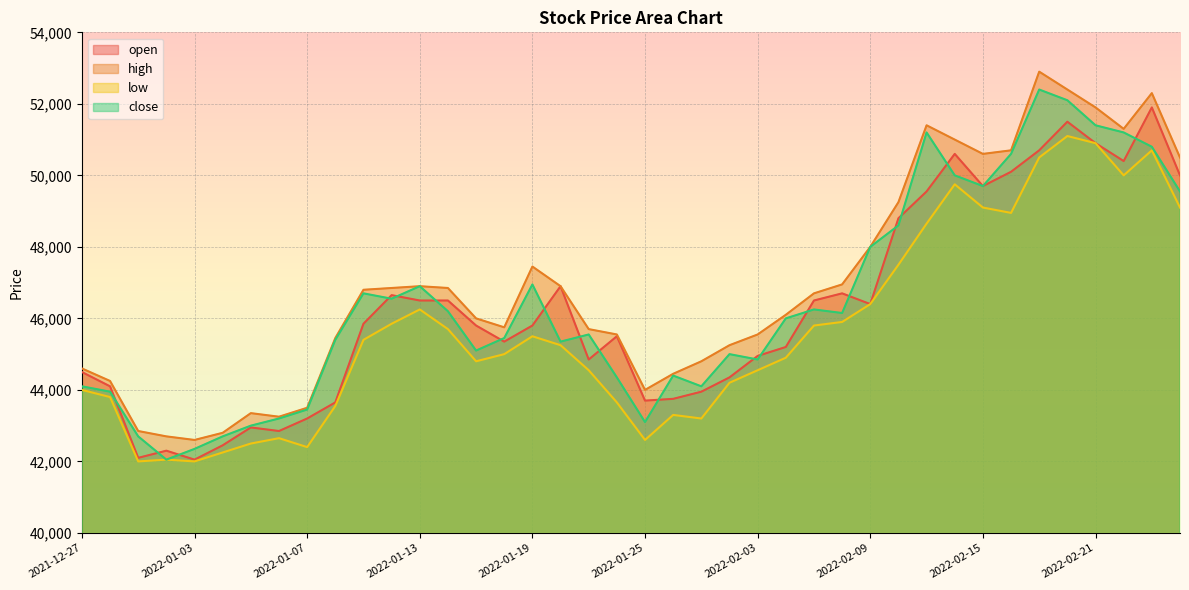

Which series has the largest range (max minus min)?

close